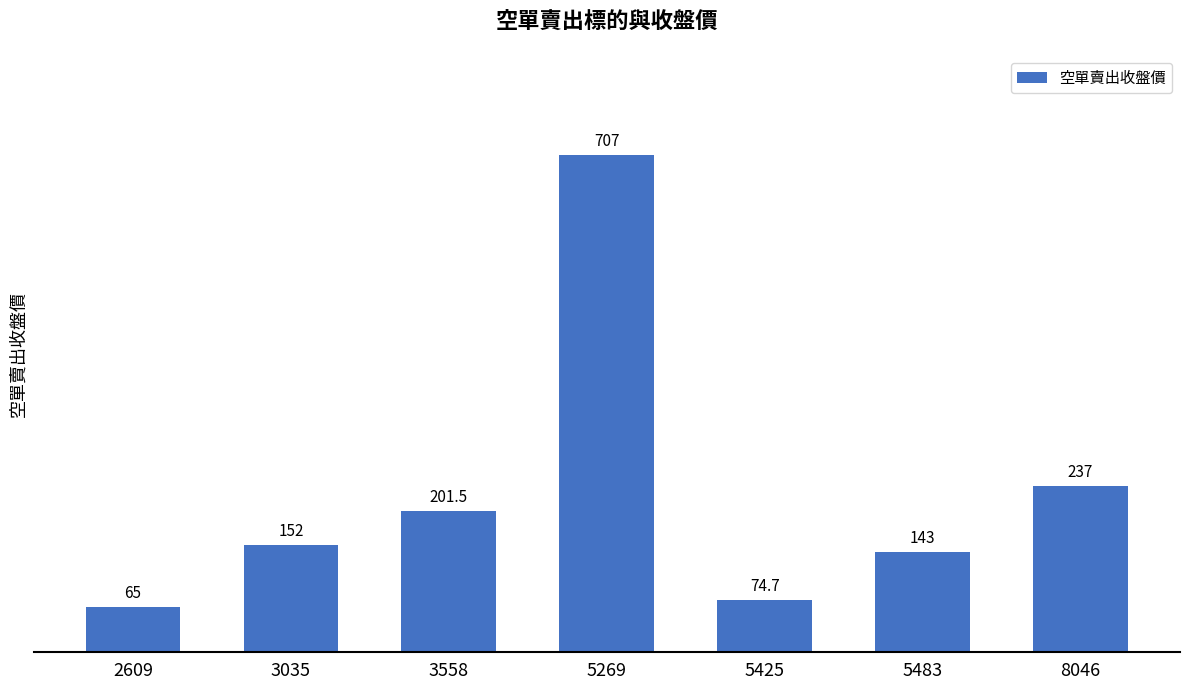

What is the value of the 1st bar from the left?

65.0